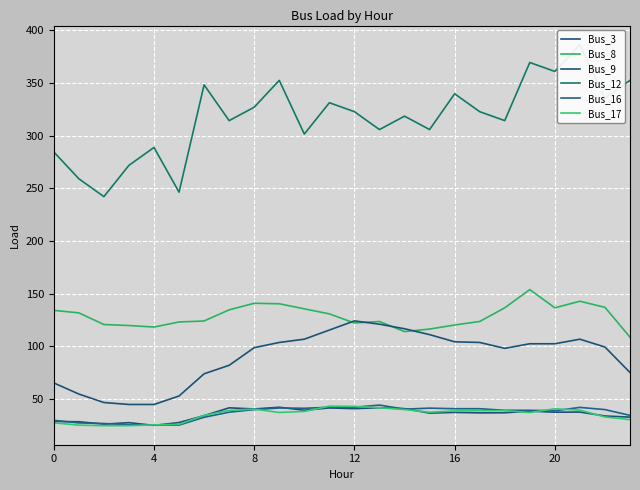

What is the difference between the maximum and minimum values in the Bus_12 series?

144.4